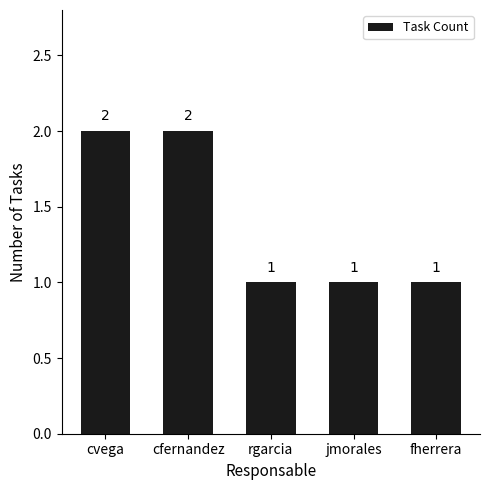

Reading right to left, extract all data points from this chart.

1	1	1	2	2